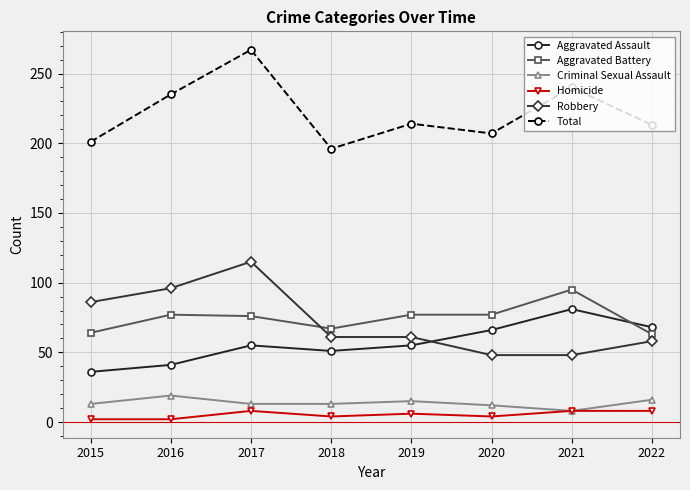

How many data points does each series have?

8